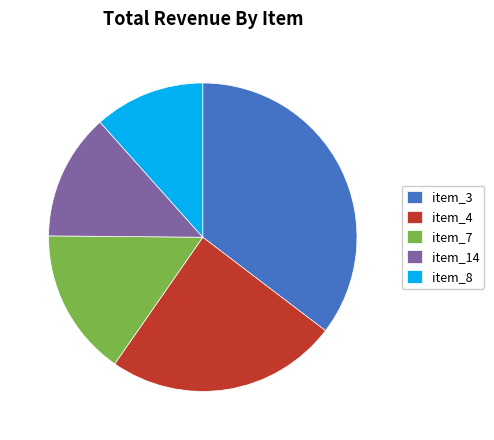

What is the largest slice in the pie chart?

item_3